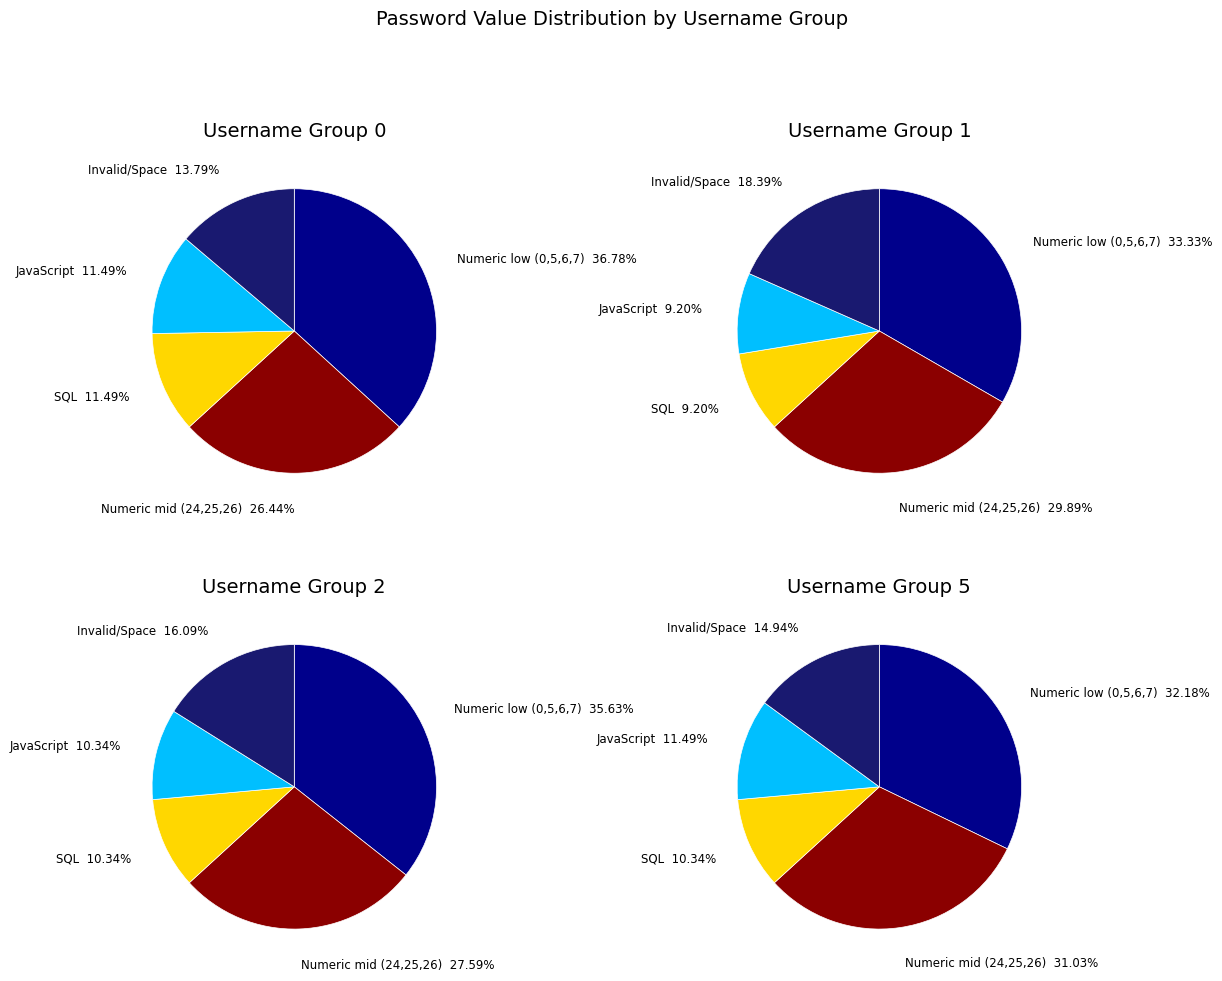

Is it true that 7 is 1% of the pie?

False